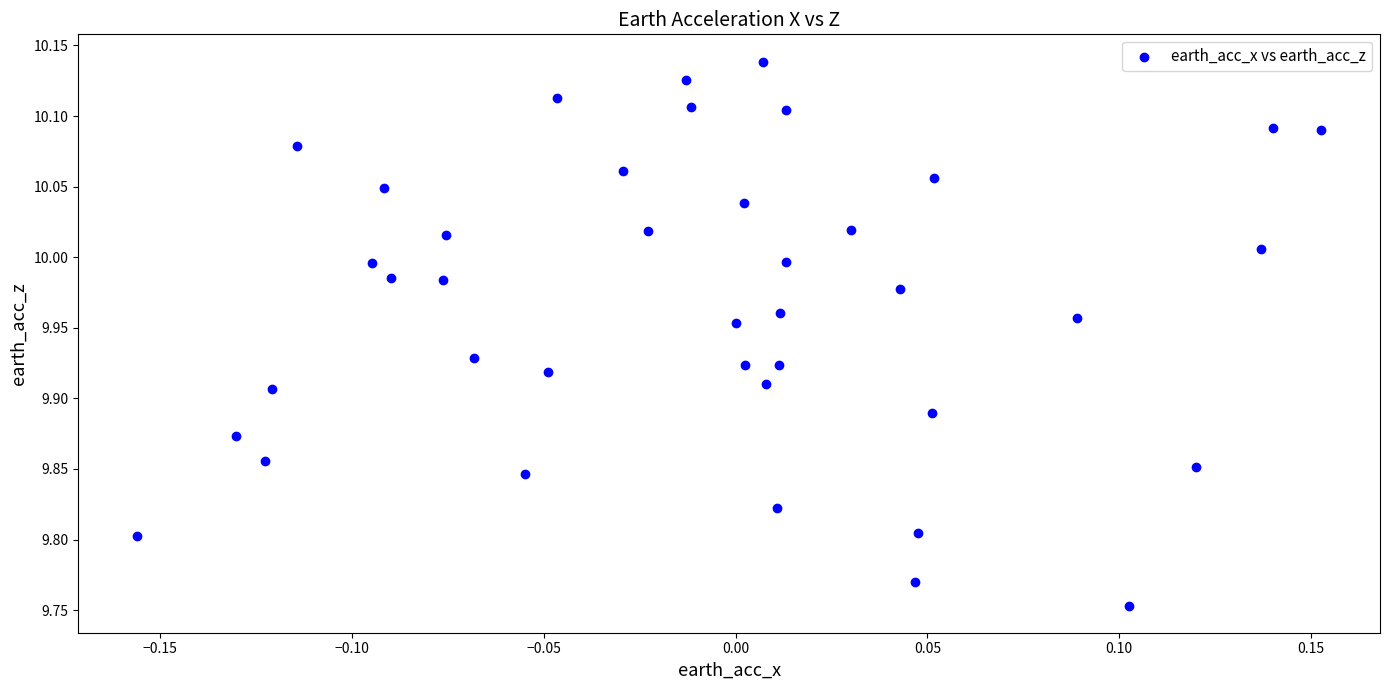

What is the range of Y values (max minus min)?

0.4